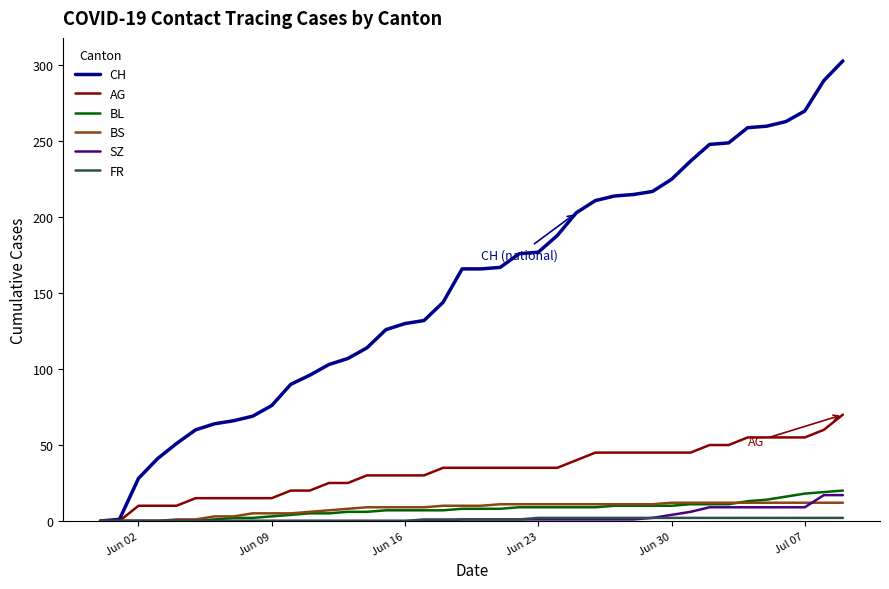

Which series has the largest total across all categories?

CH